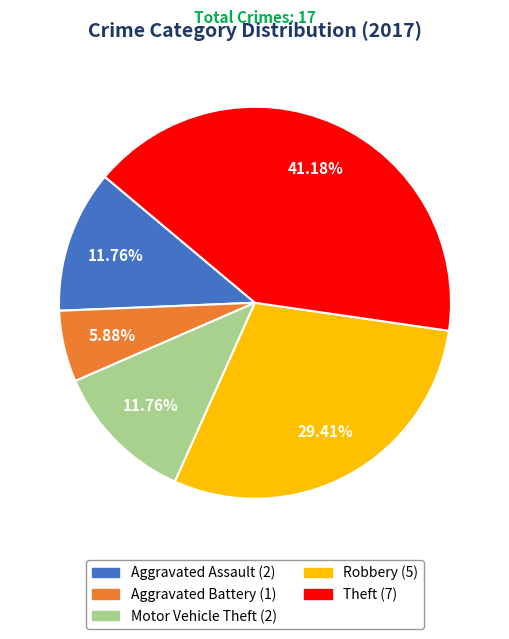

How many slices are in this pie chart?

5